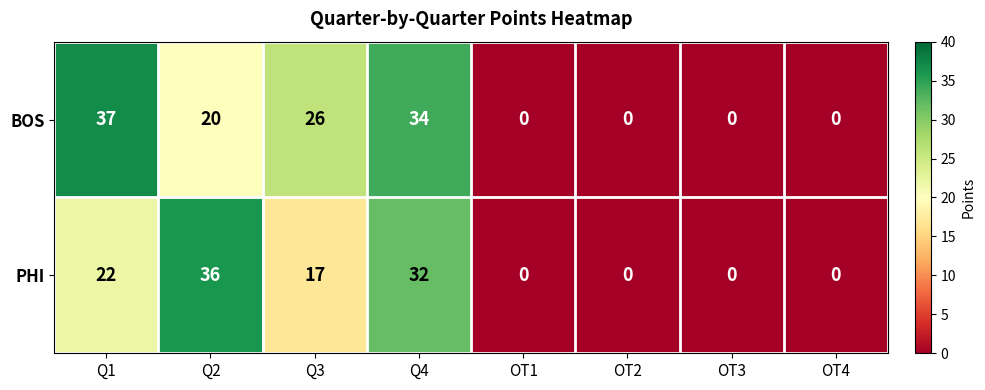

Reading right to left, what are all the values shown in this chart?

BOS: 0	0	0	0	34	26	20	37
PHI: 0	0	0	0	32	17	36	22